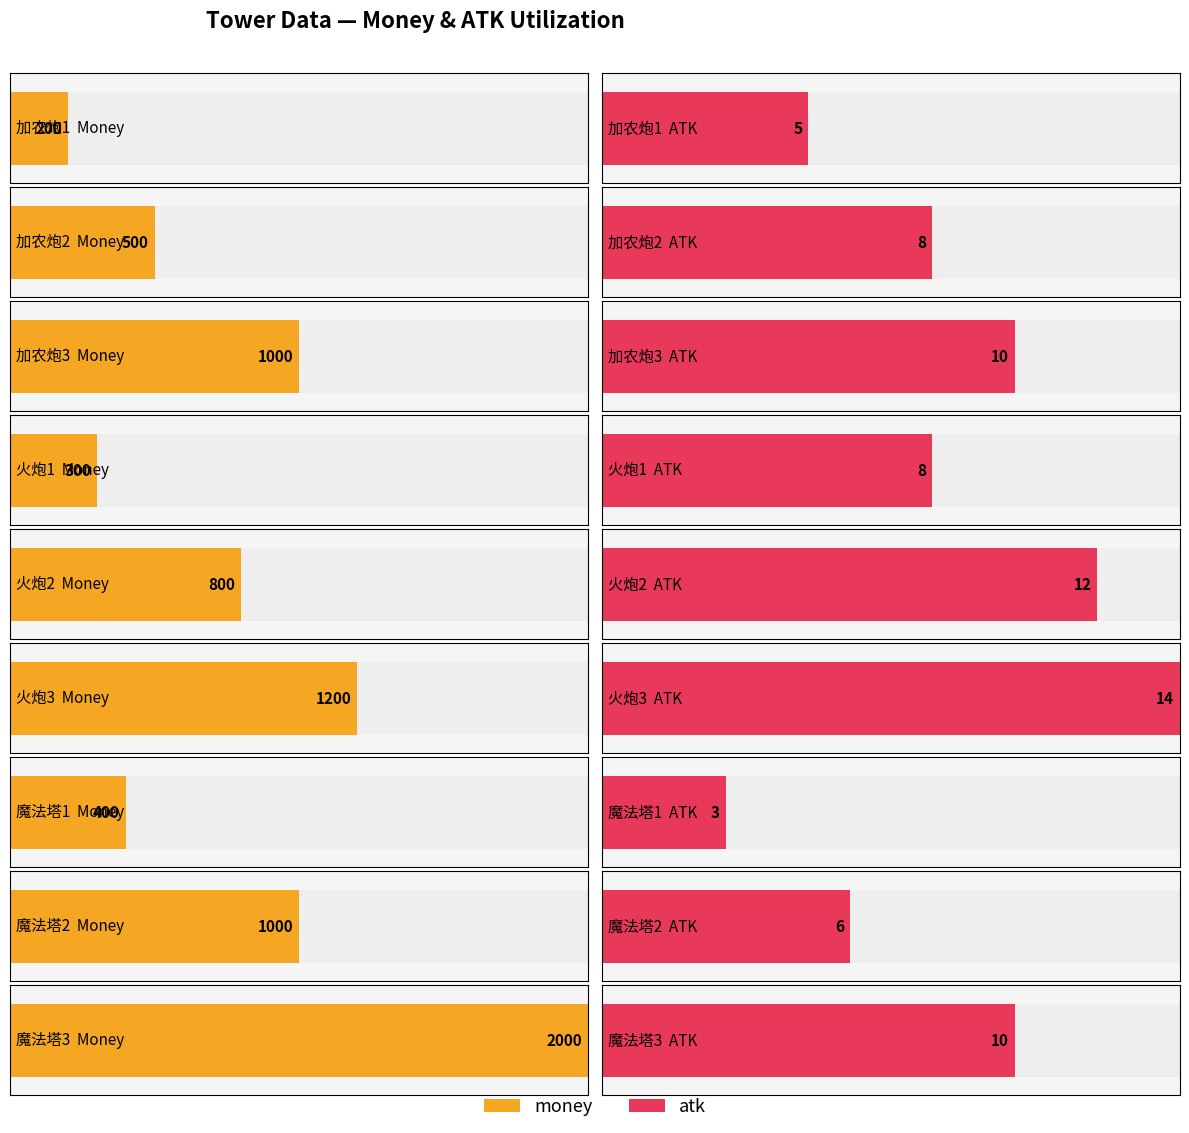

What is the smallest value displayed?

3